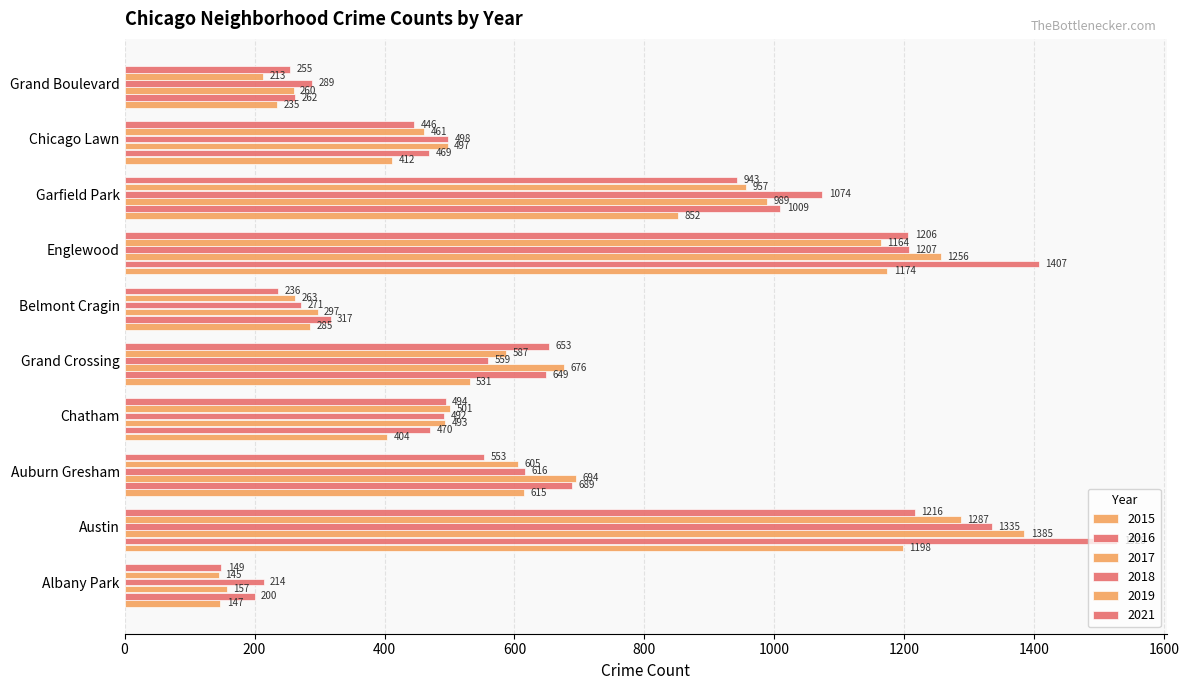

True or false: 2017 has a value of 1385 at Austin.

True